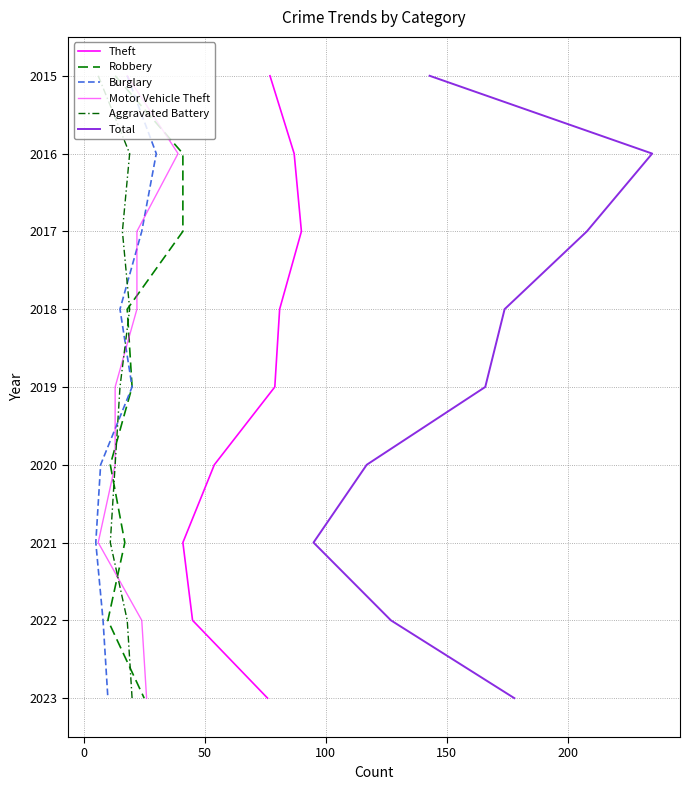

At how many categories does at least one series exceed 2020?

3